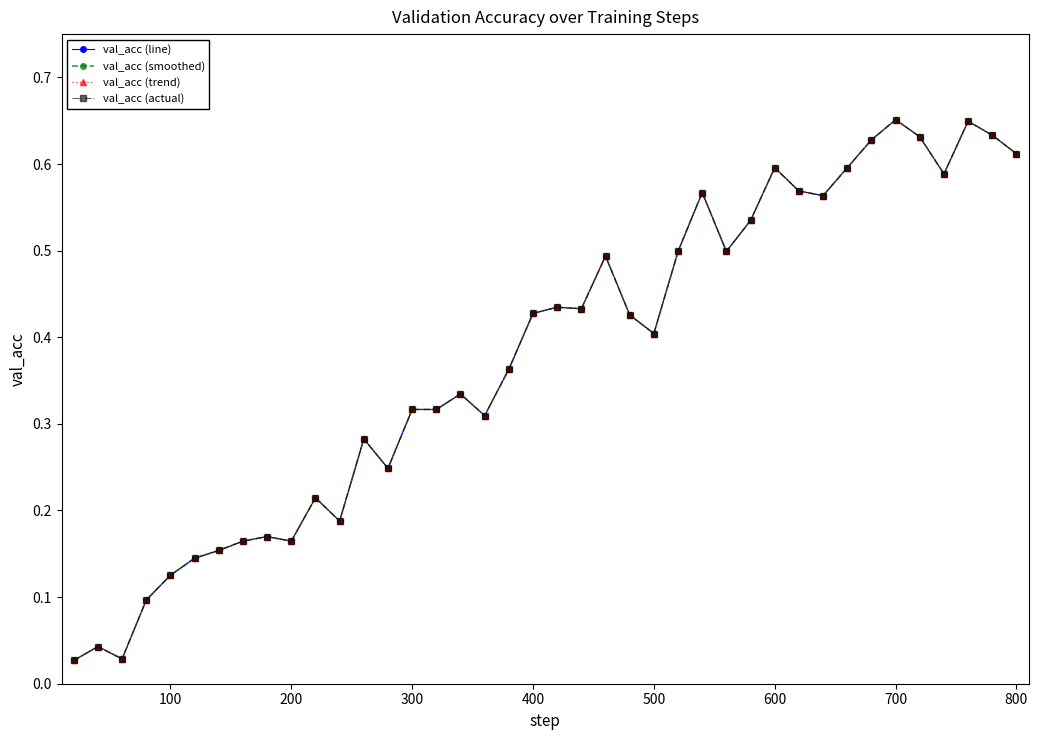

How many lines are shown in the chart?

4